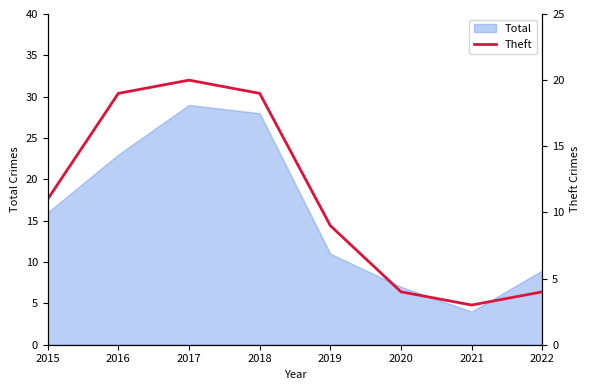

List the labels in order of Total value, smallest first.

2021, 2020, 2022, 2019, 2015, 2016, 2018, 2017